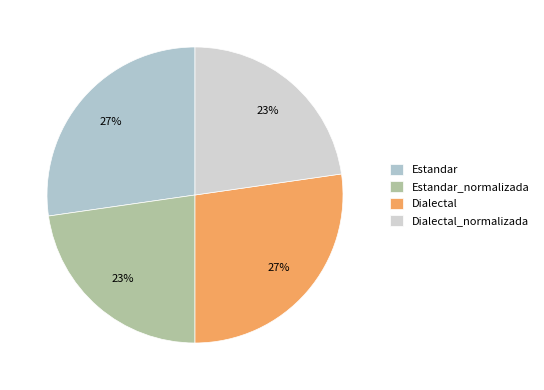

Does Estandar_normalizada account for over 50% of the chart?

No